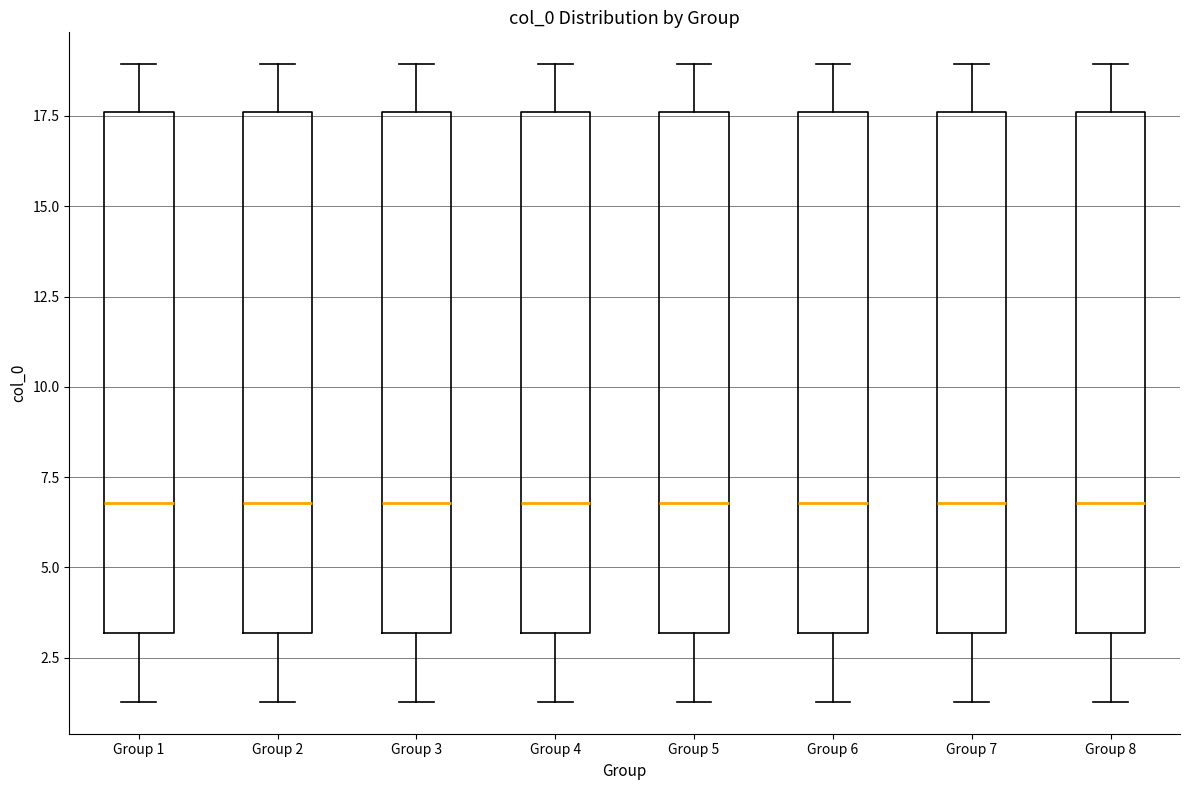

Where does the median line of the box for Group 6 sit on the y-axis? The values are not printed on the chart, so give them approximately, as read against the axis.

7.0